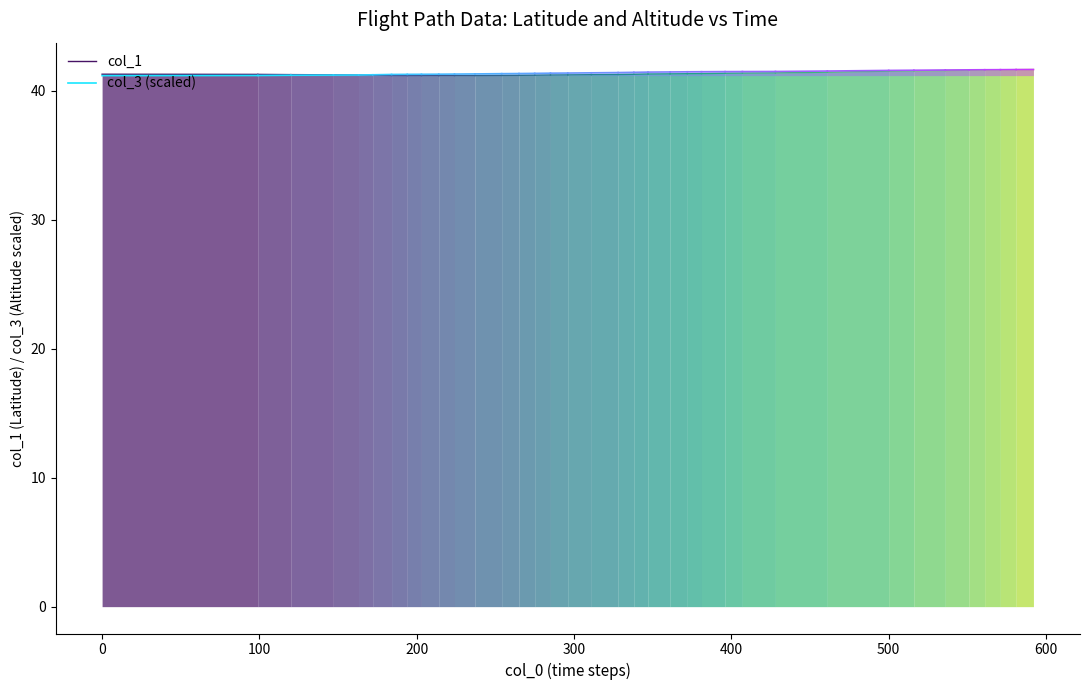

The col_1 series shows 9.7 at 0. True or false?

False